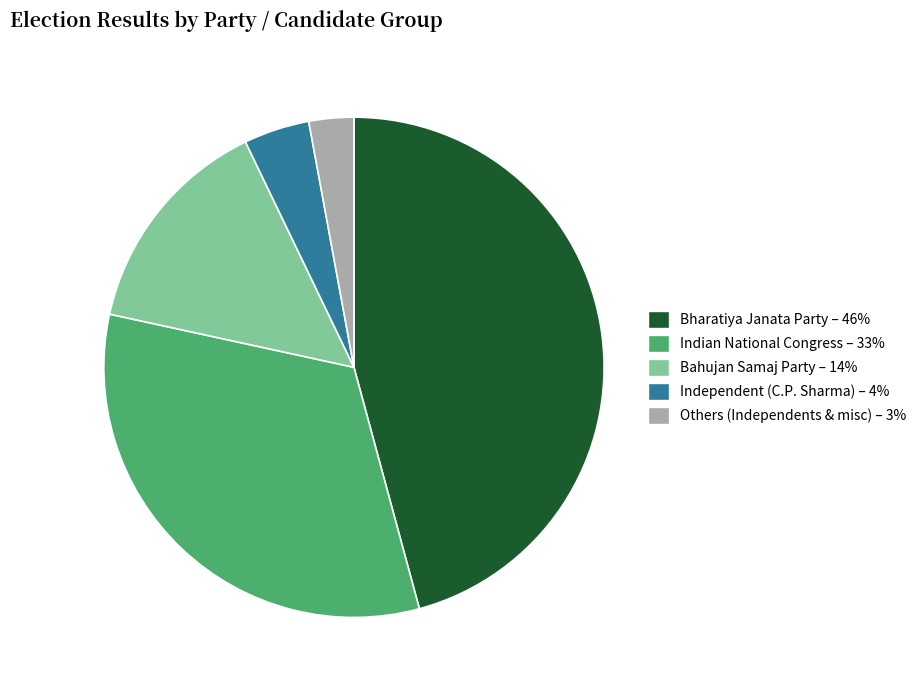

Does any single category account for the majority?

No